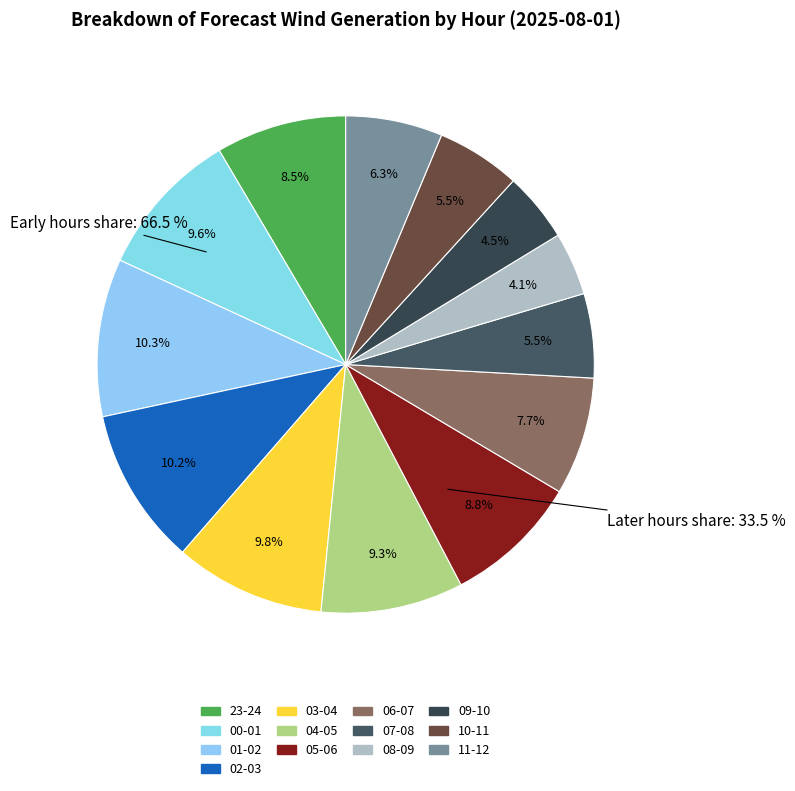

Between 08-09 and 04-05, which is larger?

04-05